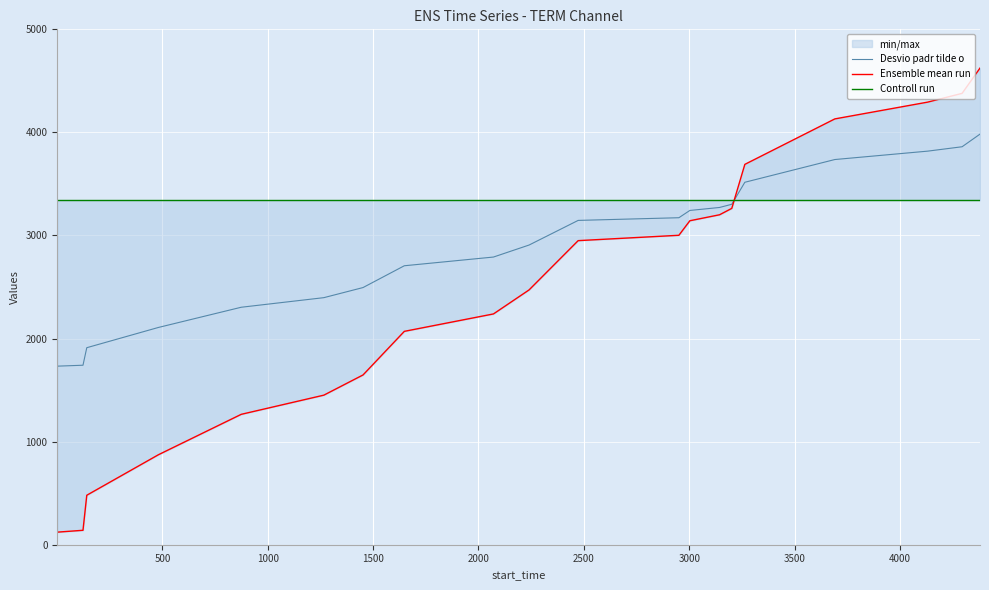

Which series has the widest spread of values?

Ensemble mean run